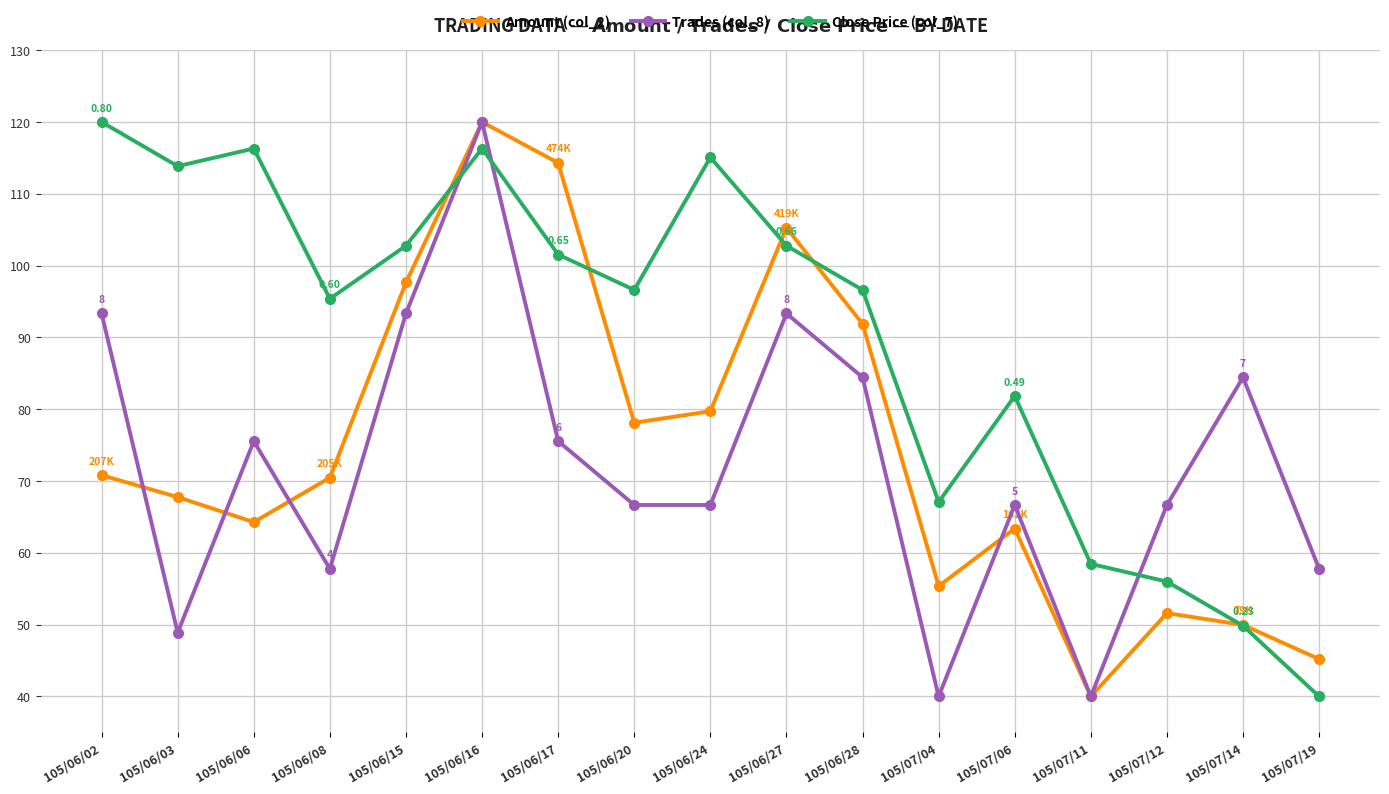

What is the label of the 17th point from the left?

105/07/19